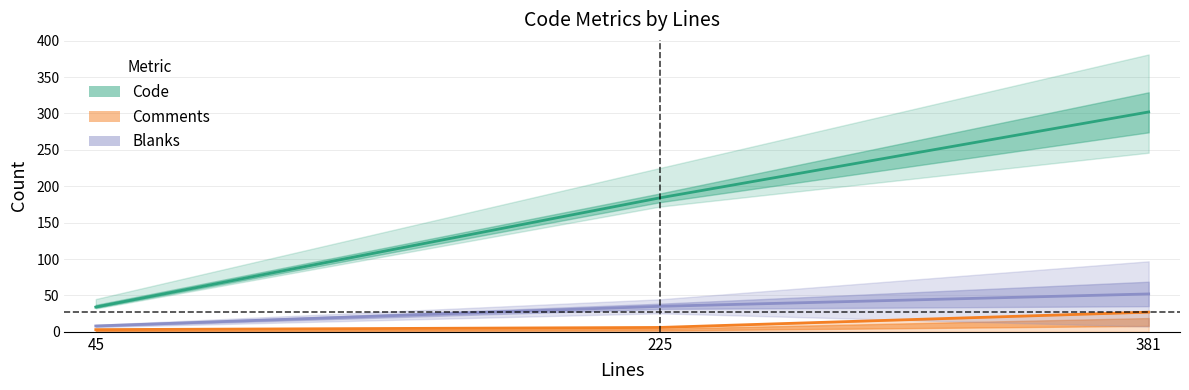

Where does the Comments series first go above 6?

381